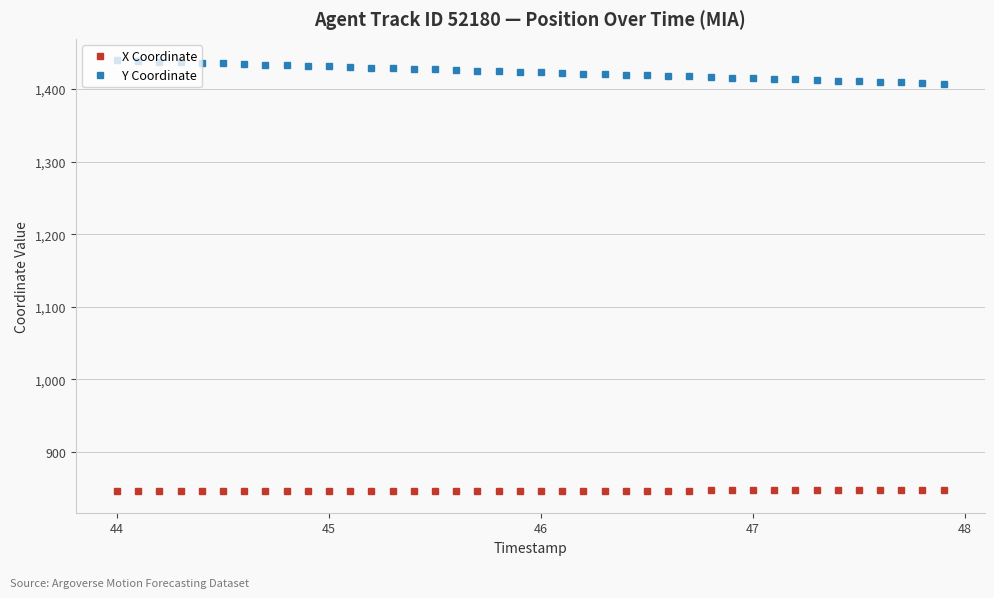

Rank the series by their maximum value, from highest to lowest.

Y Coordinate, X Coordinate